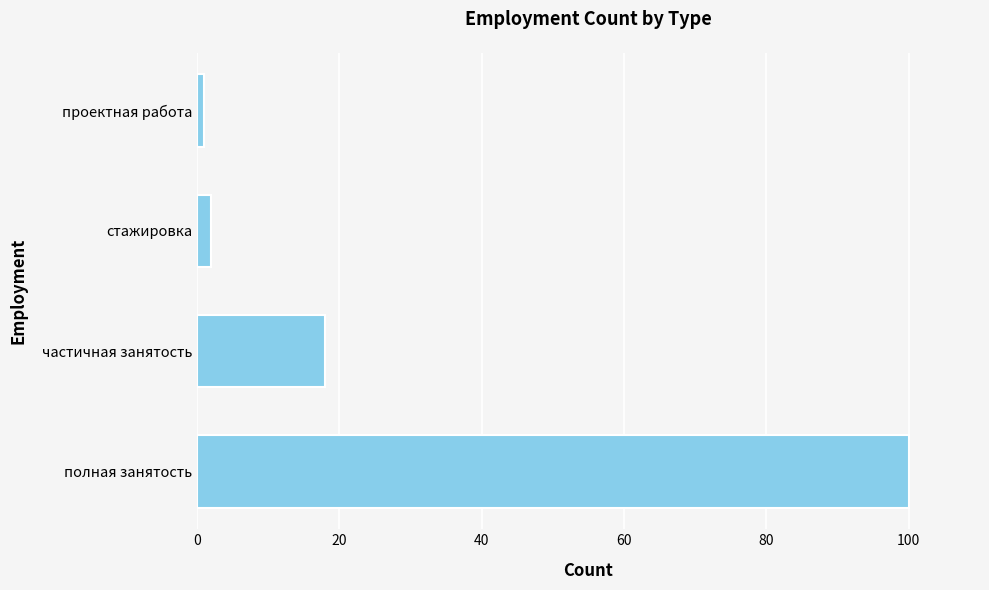

How many bars are there in total?

4